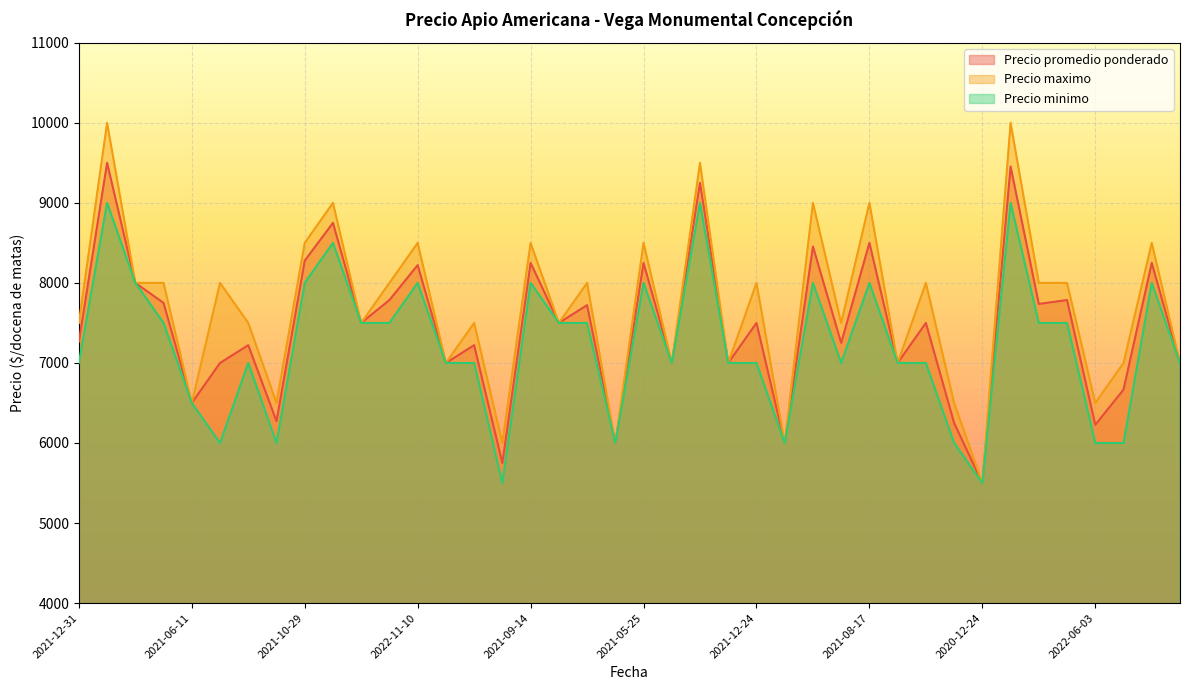

Reading left to right, list all the values displayed in this chart.

Precio promedio ponderado: 7267	9500	8000	7750	6500	7000	7222	6273	8278	8750	7500	7786	8222	7000	7222	5750	8250	7500	7722	6000	8250	7000	9250	7000	7500	6000	8455	7250	8500	7000	7500	6250	5500	9455	7737	7786	6227	6667	8250	7000
Precio maximo: 7500	10000	8000	8000	6500	8000	7500	6500	8500	9000	7500	8000	8500	7000	7500	6000	8500	7500	8000	6000	8500	7000	9500	7000	8000	6000	9000	7500	9000	7000	8000	6500	5500	10000	8000	8000	6500	7000	8500	7000
Precio minimo: 7000	9000	8000	7500	6500	6000	7000	6000	8000	8500	7500	7500	8000	7000	7000	5500	8000	7500	7500	6000	8000	7000	9000	7000	7000	6000	8000	7000	8000	7000	7000	6000	5500	9000	7500	7500	6000	6000	8000	7000